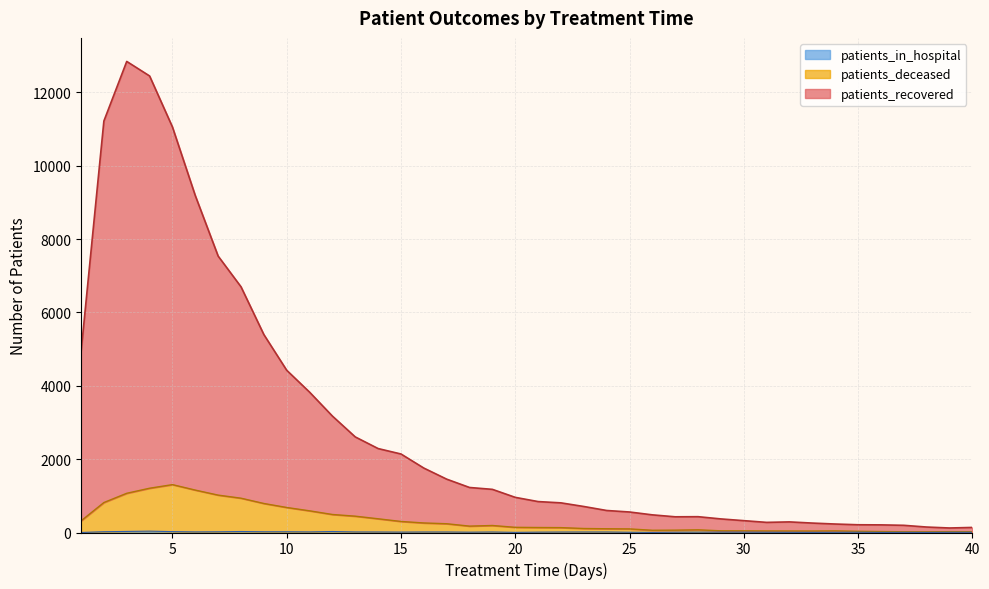

What are all the series names shown in the legend?

patients_recovered, patients_deceased, patients_in_hospital